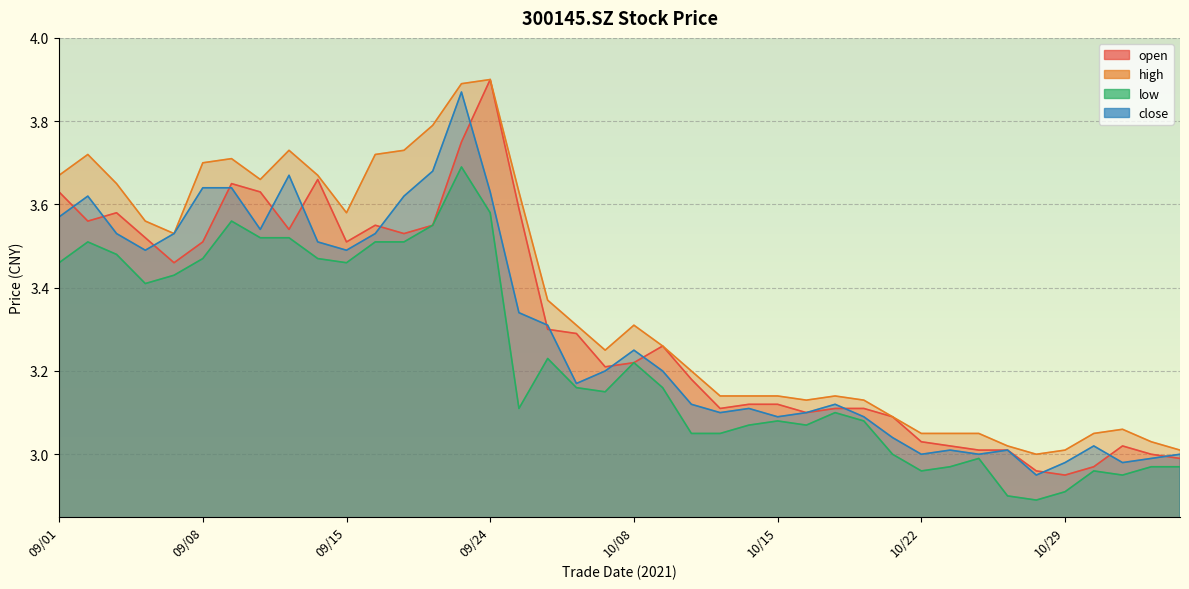

Reading left to right, extract all data points from this chart.

open: 3.6	3.6	3.6	3.5	3.5	3.5	3.6	3.6	3.5	3.7	3.5	3.5	3.5	3.5	3.8	3.9	3.6	3.3	3.3	3.2	3.2	3.3	3.2	3.1	3.1	3.1	3.1	3.1	3.1	3.1	3.0	3.0	3.0	3.0	3.0	3.0	3.0	3.0	3.0	3.0
high: 3.7	3.7	3.6	3.6	3.5	3.7	3.7	3.7	3.7	3.7	3.6	3.7	3.7	3.8	3.9	3.9	3.6	3.4	3.3	3.2	3.3	3.3	3.2	3.1	3.1	3.1	3.1	3.1	3.1	3.1	3.0	3.0	3.0	3.0	3.0	3.0	3.0	3.1	3.0	3.0
low: 3.5	3.5	3.5	3.4	3.4	3.5	3.6	3.5	3.5	3.5	3.5	3.5	3.5	3.5	3.7	3.6	3.1	3.2	3.2	3.1	3.2	3.2	3.0	3.0	3.1	3.1	3.1	3.1	3.1	3.0	3.0	3.0	3.0	2.9	2.9	2.9	3.0	3.0	3.0	3.0
close: 3.6	3.6	3.5	3.5	3.5	3.6	3.6	3.5	3.7	3.5	3.5	3.5	3.6	3.7	3.9	3.6	3.3	3.3	3.2	3.2	3.2	3.2	3.1	3.1	3.1	3.1	3.1	3.1	3.1	3.0	3.0	3.0	3.0	3.0	3.0	3.0	3.0	3.0	3.0	3.0